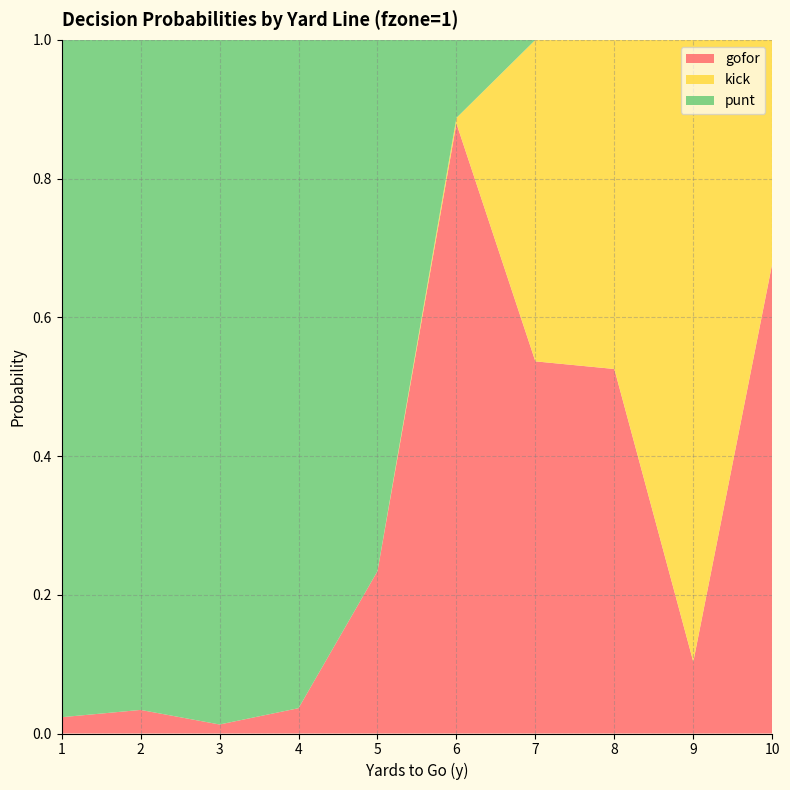

Reading left to right, what are all the values shown in this chart?

punt: 1=1.0	2=1.0	3=1.0	4=1.0	5=0.8	6=0.1	7=0.0	8=0.0	9=0.0	10=0.0
kick: 1=0.0	2=0.0	3=0.0	4=0.0	5=0.0	6=0.0	7=0.5	8=0.5	9=0.9	10=0.3
gofor: 1=0.0	2=0.0	3=0.0	4=0.0	5=0.2	6=0.9	7=0.5	8=0.5	9=0.1	10=0.7